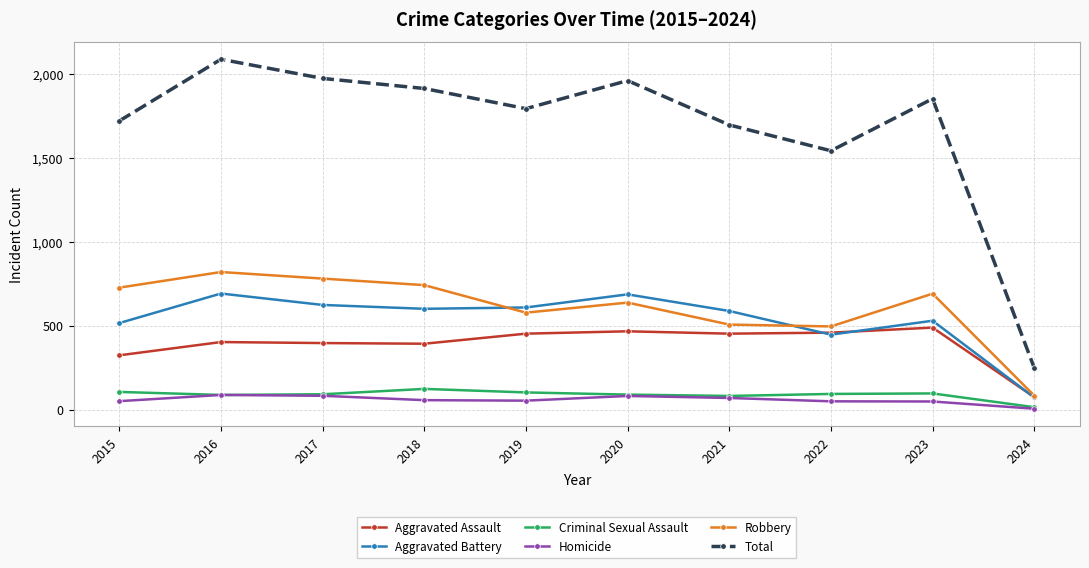

In Total, how many points are higher than both neighbors (excluding endpoints)?

3